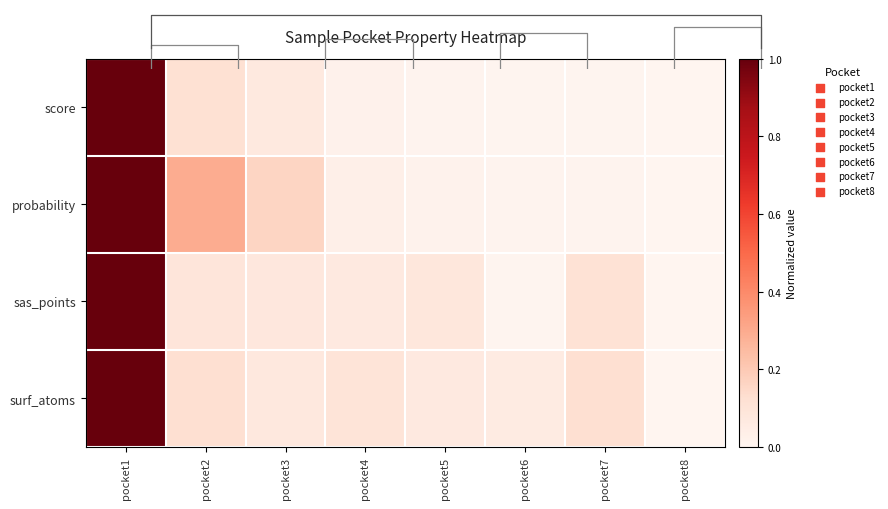

True or false: score has a value of 0.0 at pocket4.

False